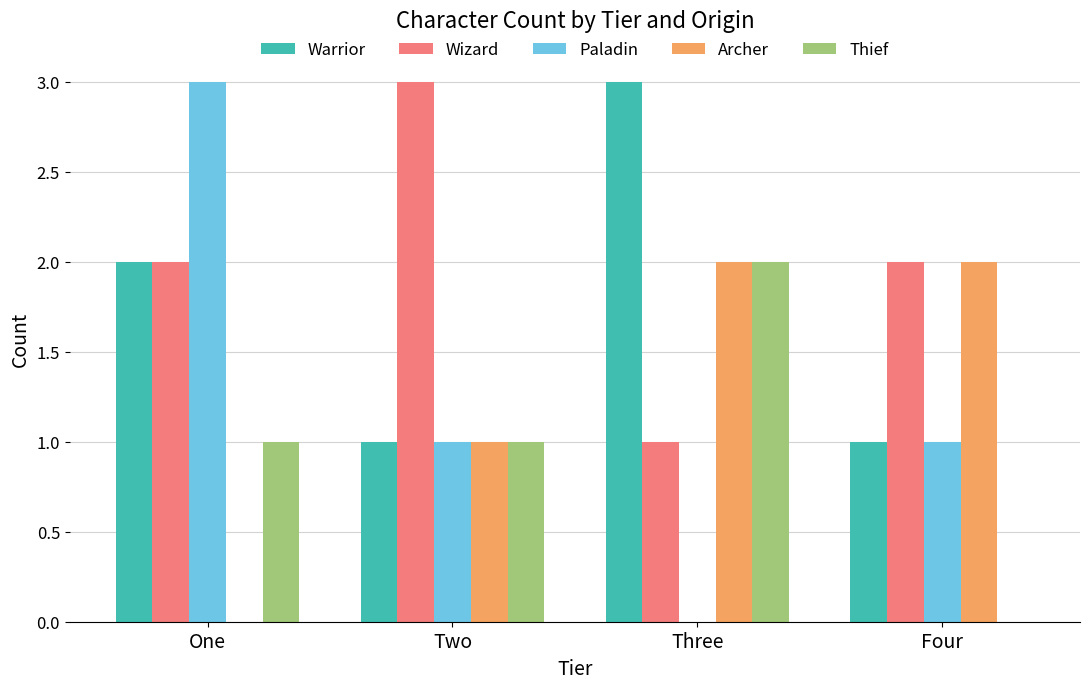

Which series has the largest total across all categories?

Wizard